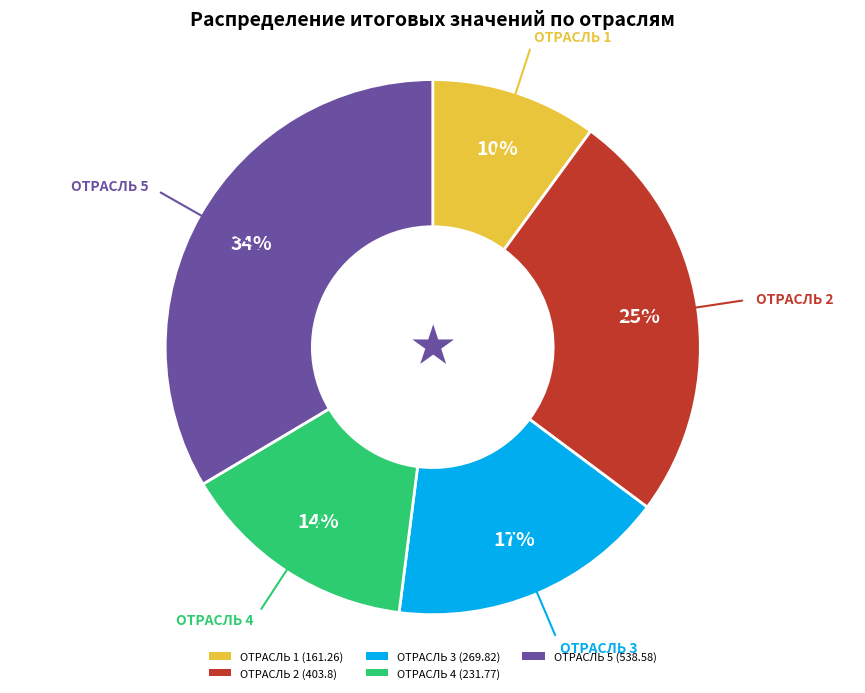

To the nearest percent, what is the difference between the ОТРАСЛЬ 1 (161.26) and ОТРАСЛЬ 4 (231.77) slice percentages?

4%